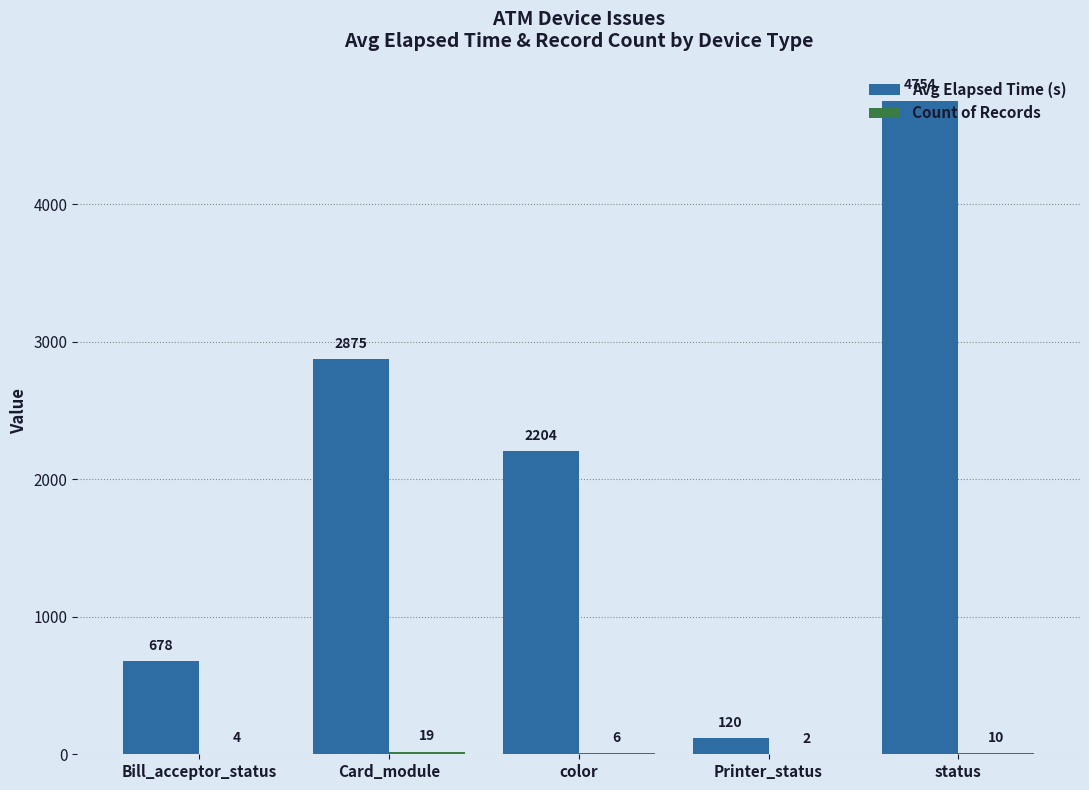

Count the number of categories in the chart.

5